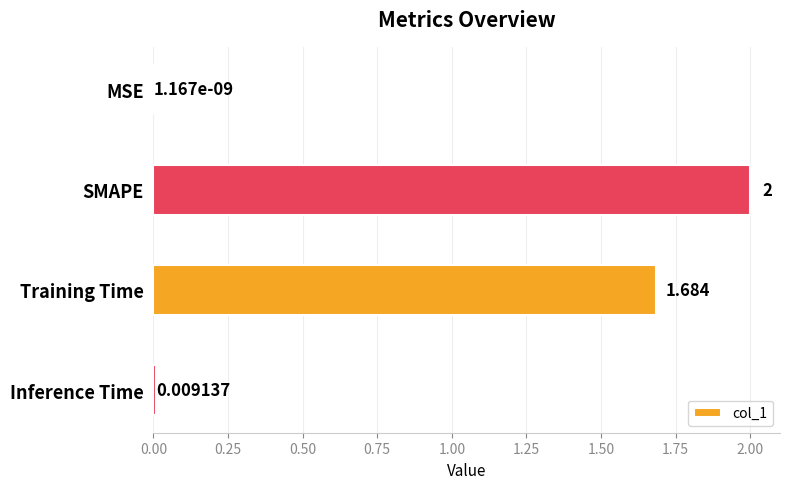

At which label is the value closest to 1?

Training Time